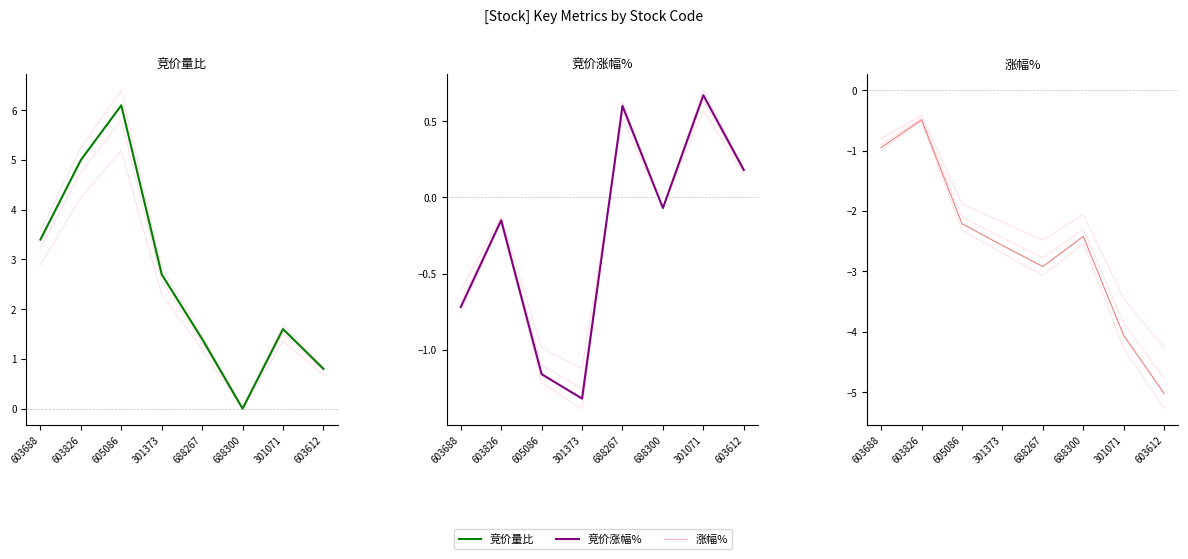

At which label does 竞价量比 first exceed 2?

603688